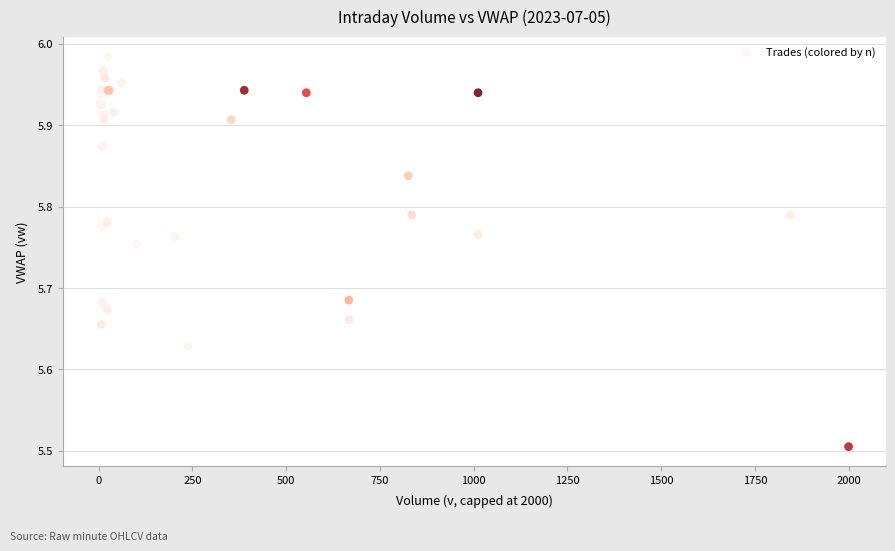

What Y value in the scatter plot is closest to 5?

5.5